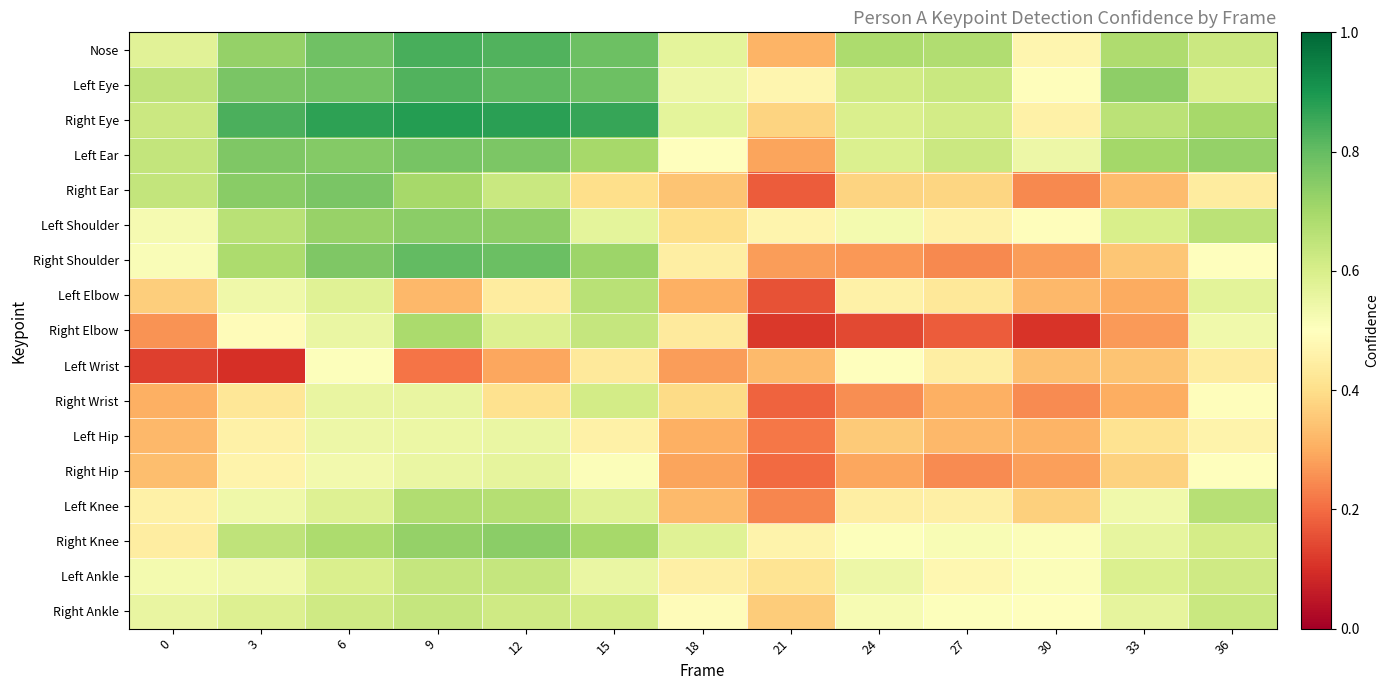

Which series has the largest total across all categories?

Right Eye